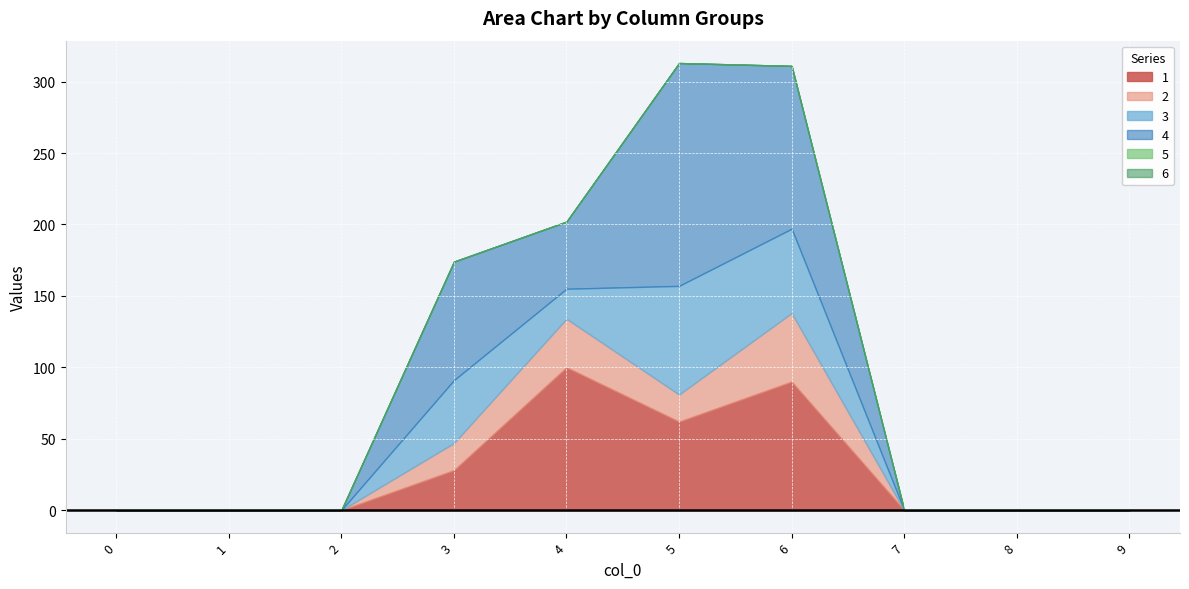

At which category does 3 reach its first local peak?

3